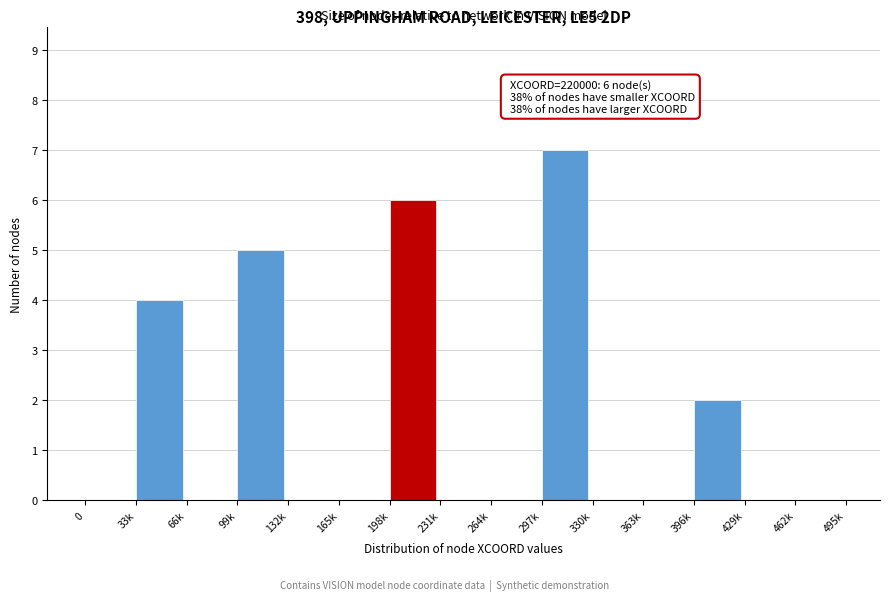

Reading left to right, extract all data points from this chart.

0=0	33k=4	66k=0	99k=5	132k=0	165k=0	198k=6	231k=0	264k=0	297k=7	330k=0	363k=0	396k=2	429k=0	462k=0